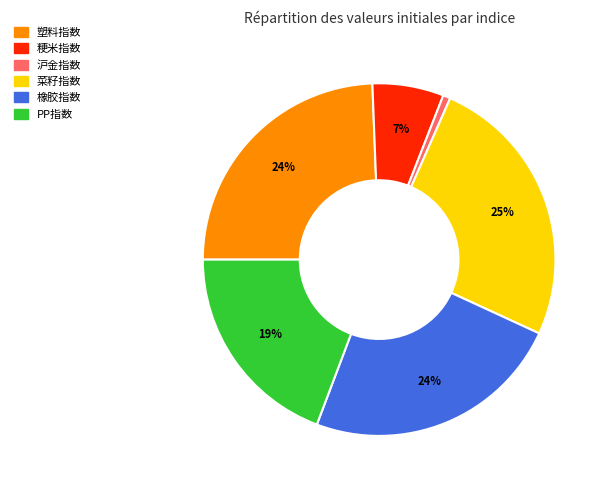

What is the largest slice in the pie chart?

菜籽指数